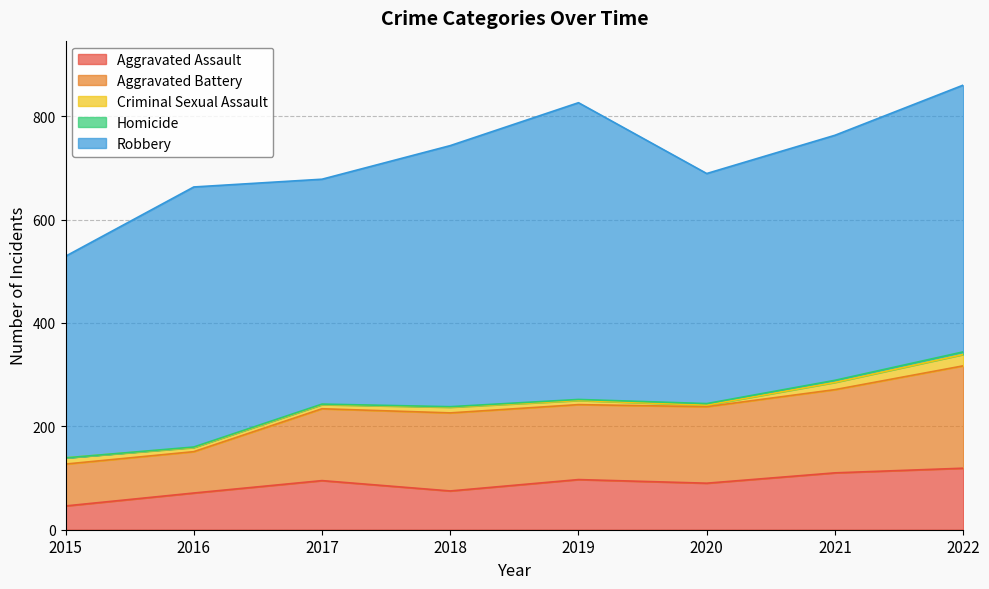

What is the difference between the maximum and minimum values in the Homicide series?

5